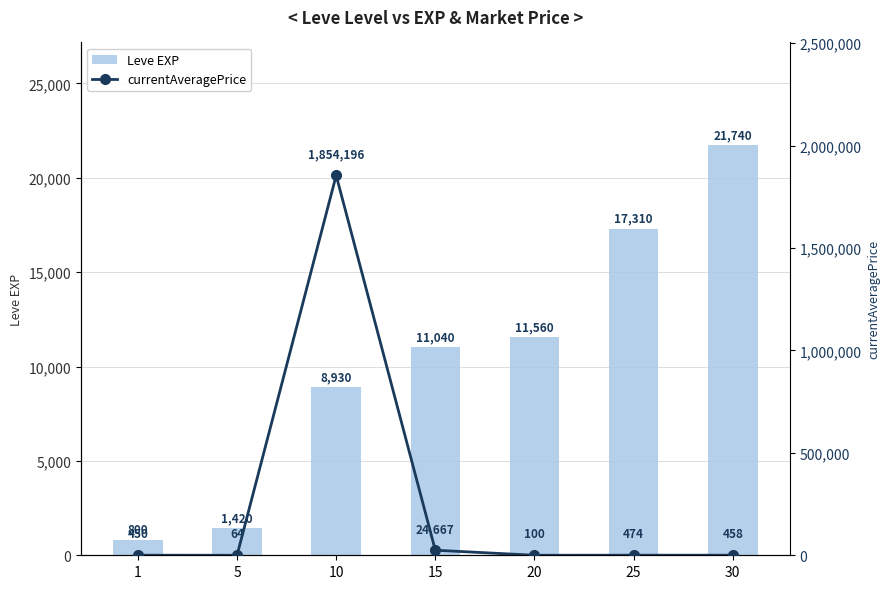

What is the highest value of the currentAveragePrice series?

1854196.1